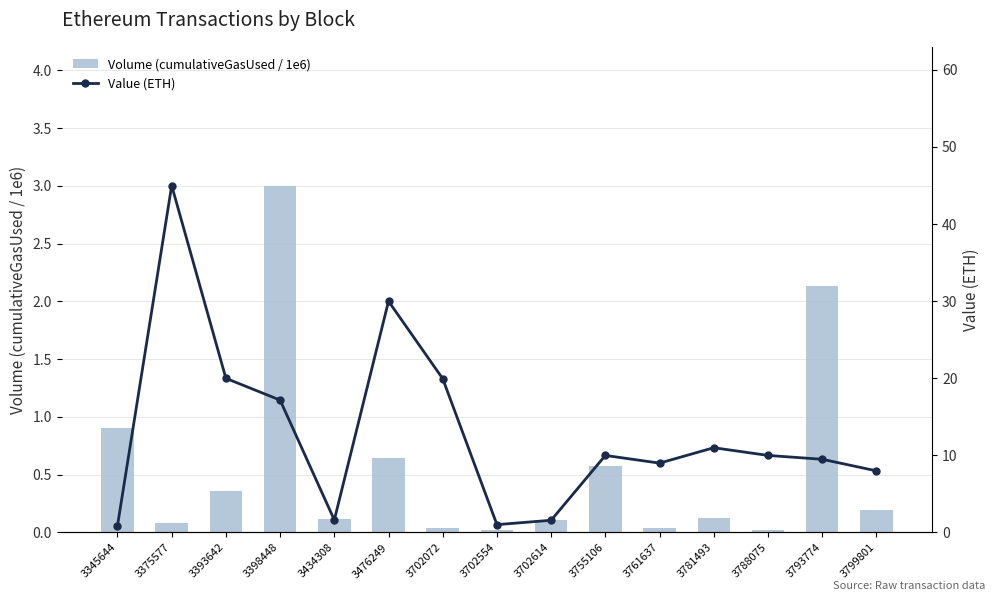

Which series has the largest range (max minus min)?

Value (ETH)